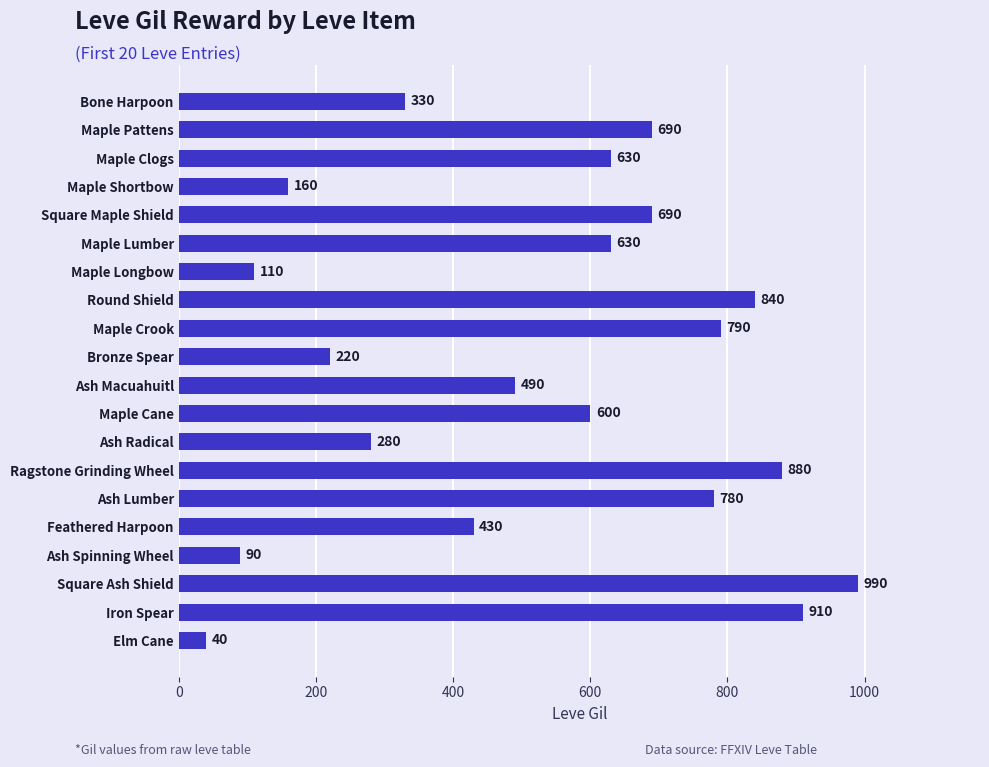

Is it true that the value at Round Shield is 840?

True